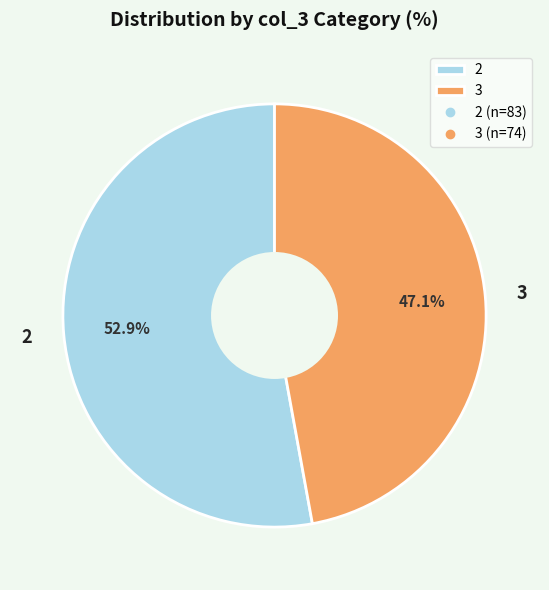

To the nearest percent, what is the combined percentage of 3 and 2?

100%